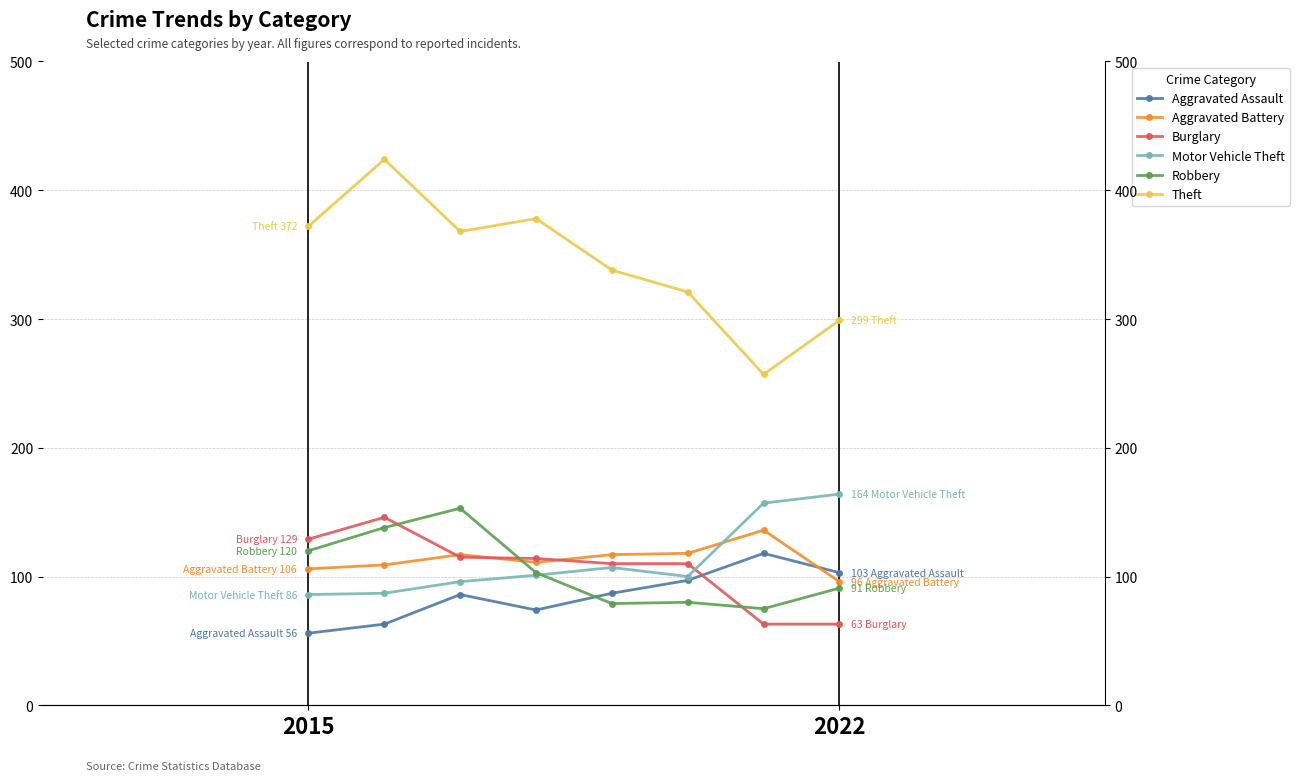

Which series has the largest range (max minus min)?

Theft